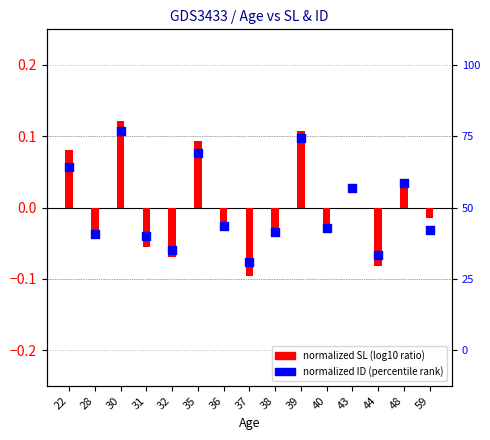

Which series has the largest total across all categories?

normalized ID (percentile rank)